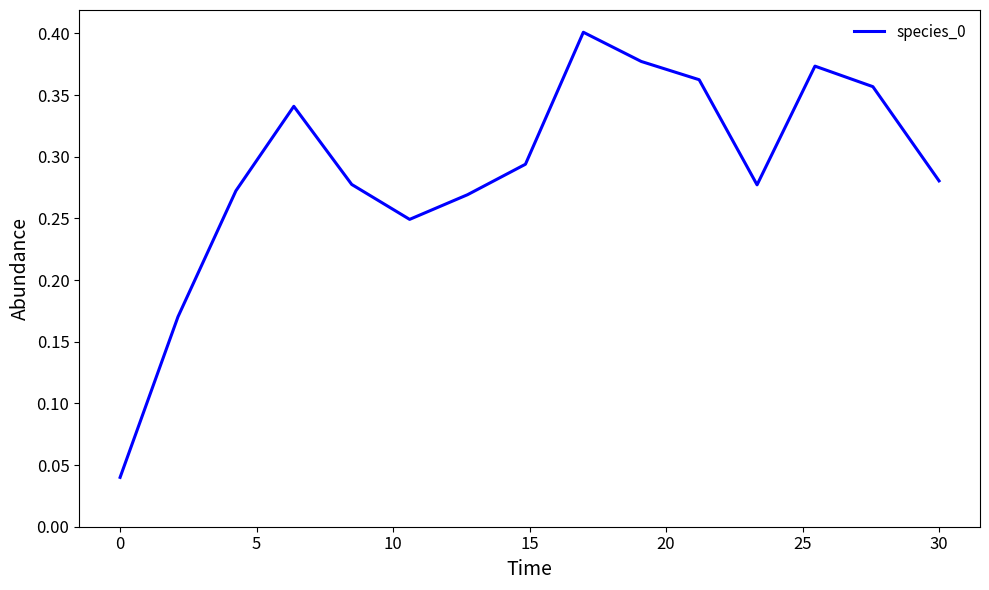

How many values are between 0 and 1?

15